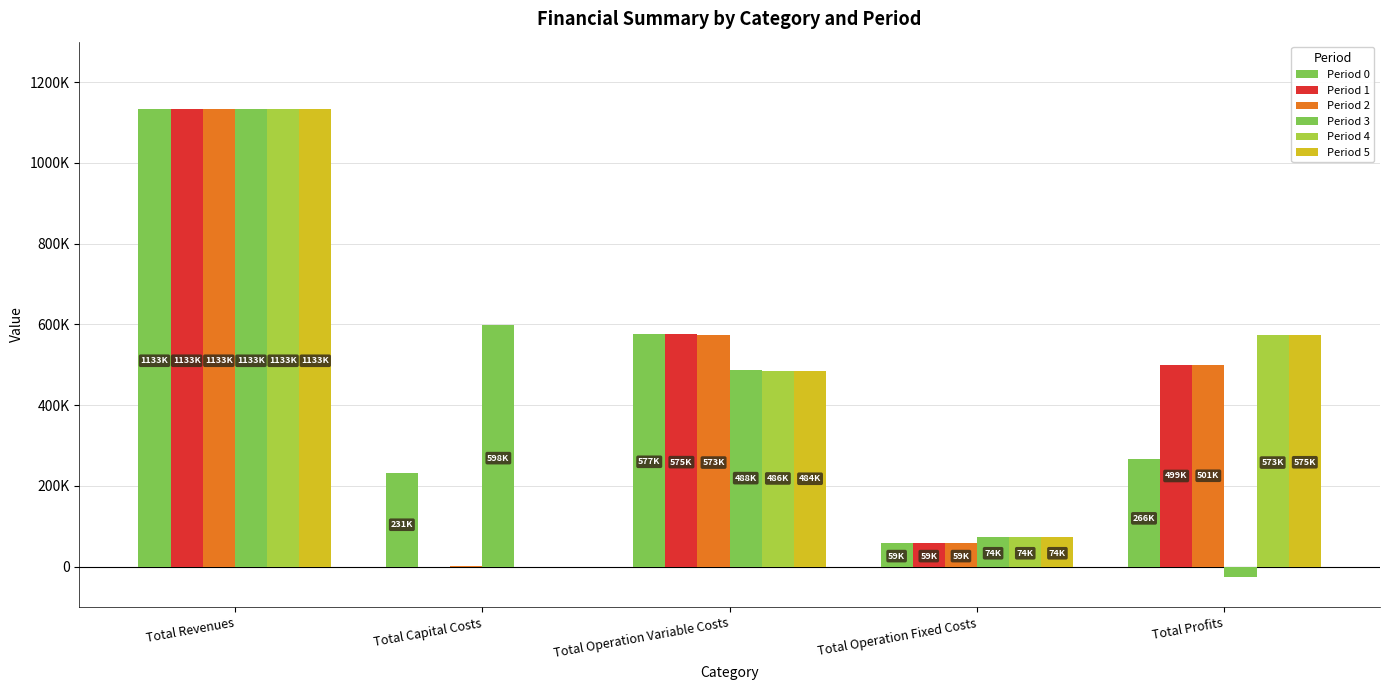

Reading left to right, list all the values displayed in this chart.

Period 0: Total Revenues=1133439.3	Total Capital Costs=231098.0	Total Operation Variable Costs=577464.9	Total Operation Fixed Costs=58590.4	Total Profits=266286.0
Period 1: Total Revenues=1133439.3	Total Capital Costs=0.0	Total Operation Variable Costs=575456.0	Total Operation Fixed Costs=58590.4	Total Profits=499392.9
Period 2: Total Revenues=1133439.3	Total Capital Costs=975.0	Total Operation Variable Costs=573221.1	Total Operation Fixed Costs=58612.2	Total Profits=500631.0
Period 3: Total Revenues=1133256.9	Total Capital Costs=597606.0	Total Operation Variable Costs=487528.4	Total Operation Fixed Costs=74239.1	Total Profits=-26116.6
Period 4: Total Revenues=1133256.9	Total Capital Costs=0.0	Total Operation Variable Costs=485849.9	Total Operation Fixed Costs=74239.1	Total Profits=573167.9
Period 5: Total Revenues=1133256.9	Total Capital Costs=0.0	Total Operation Variable Costs=484169.2	Total Operation Fixed Costs=74239.1	Total Profits=574848.6